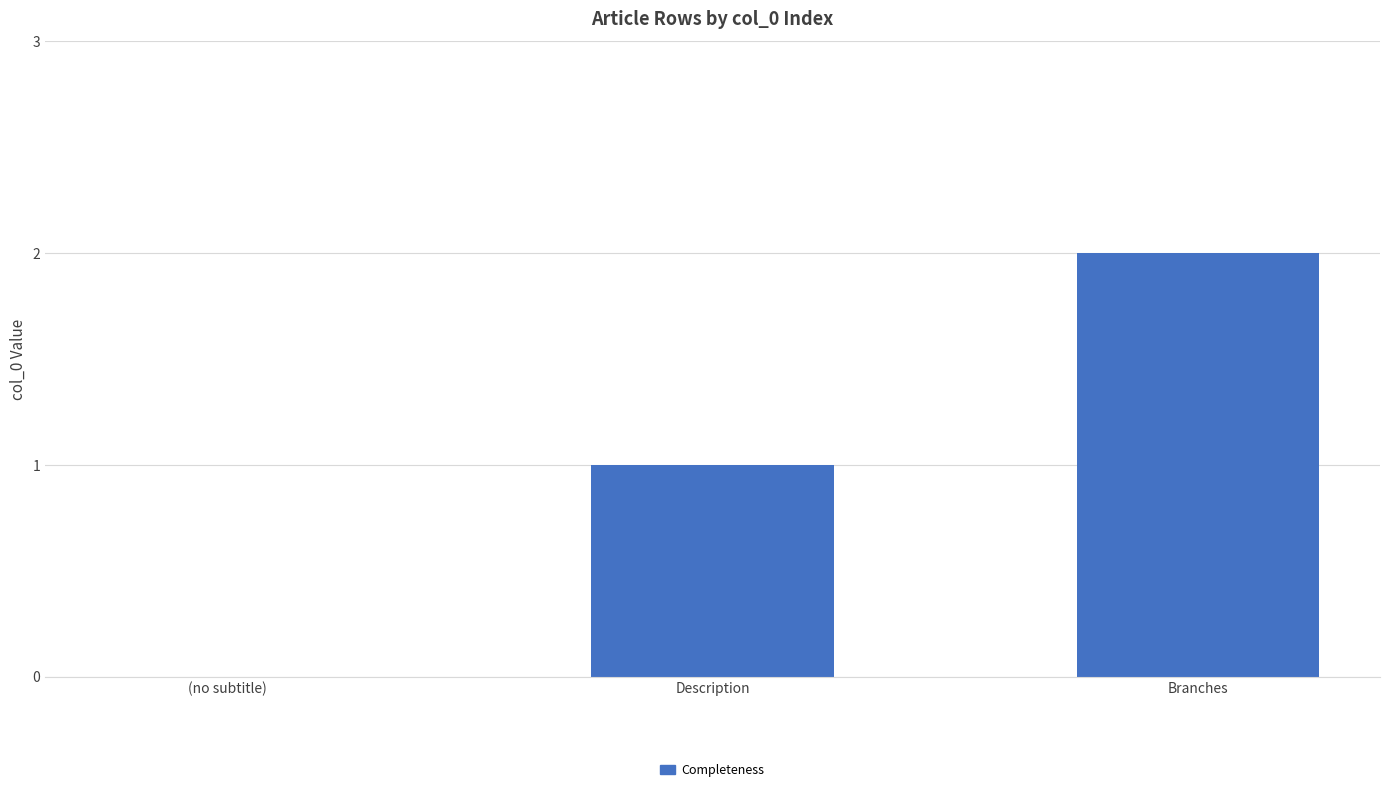

How many data points does each series have?

3